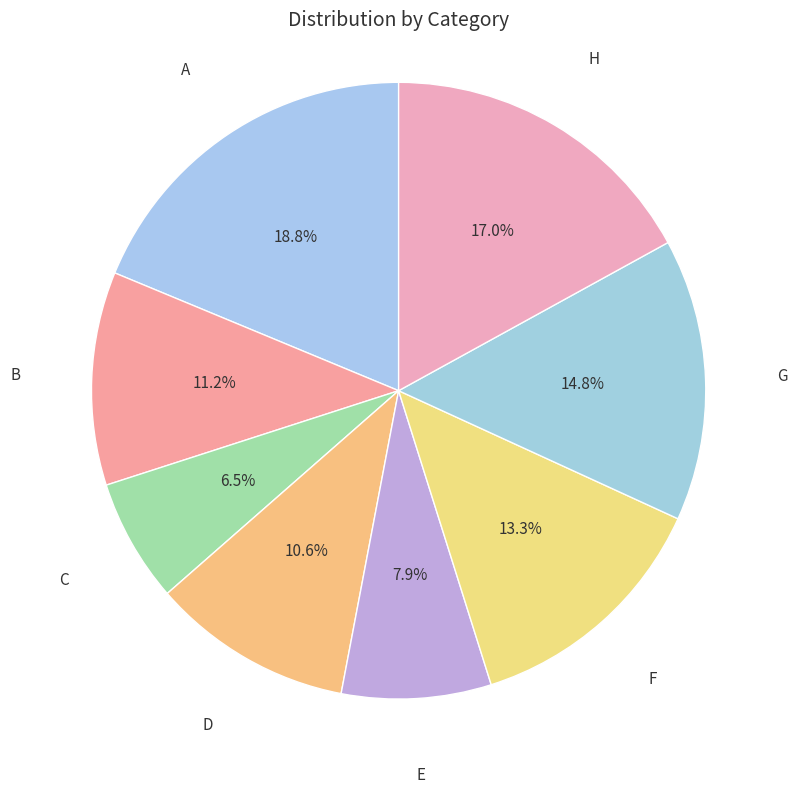

Count the number of slices in the pie.

8